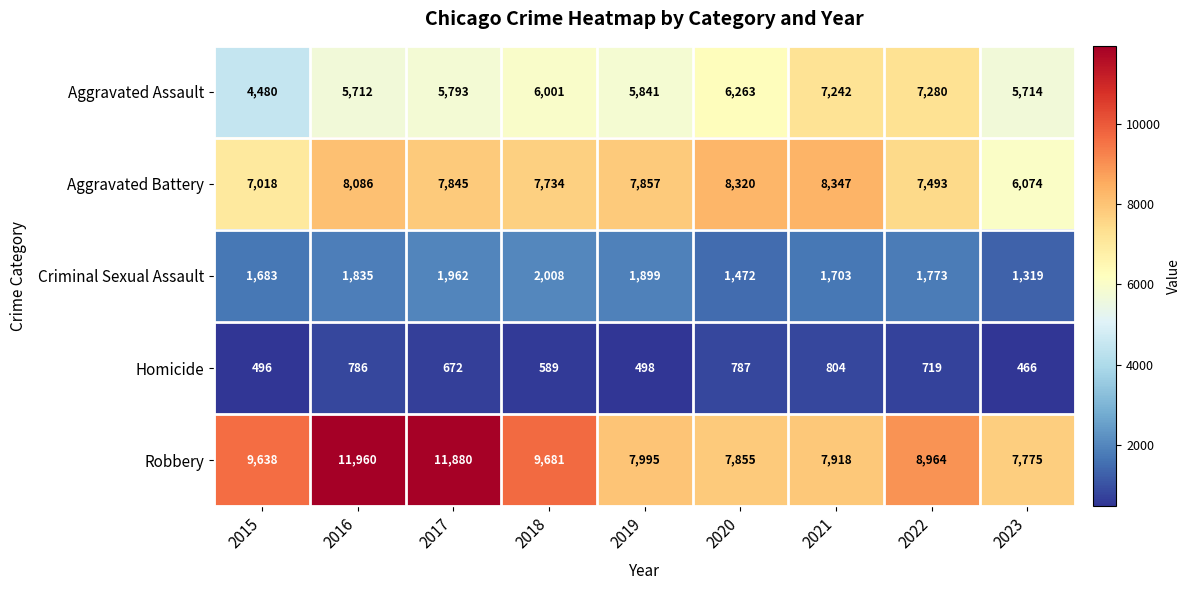

The value of Robbery at 2017 is 21309. True or false?

False